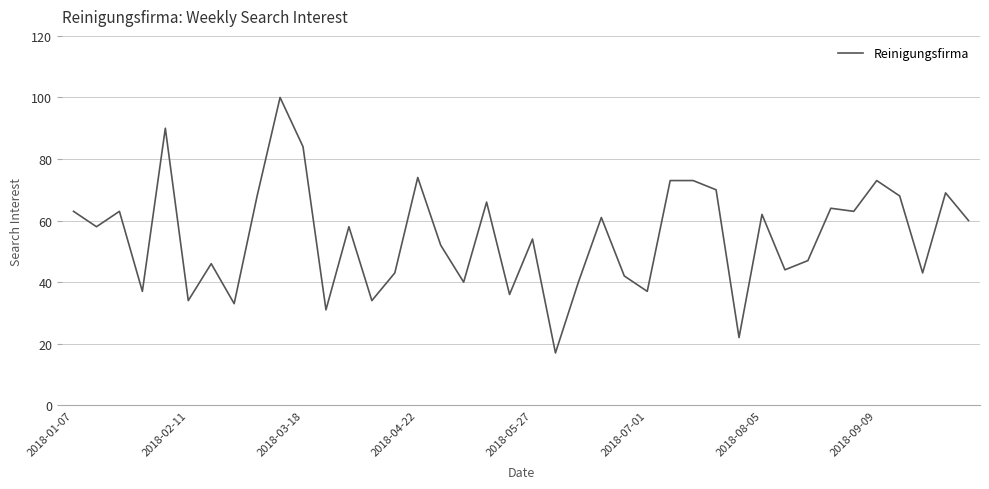

What is the greatest value displayed?

100